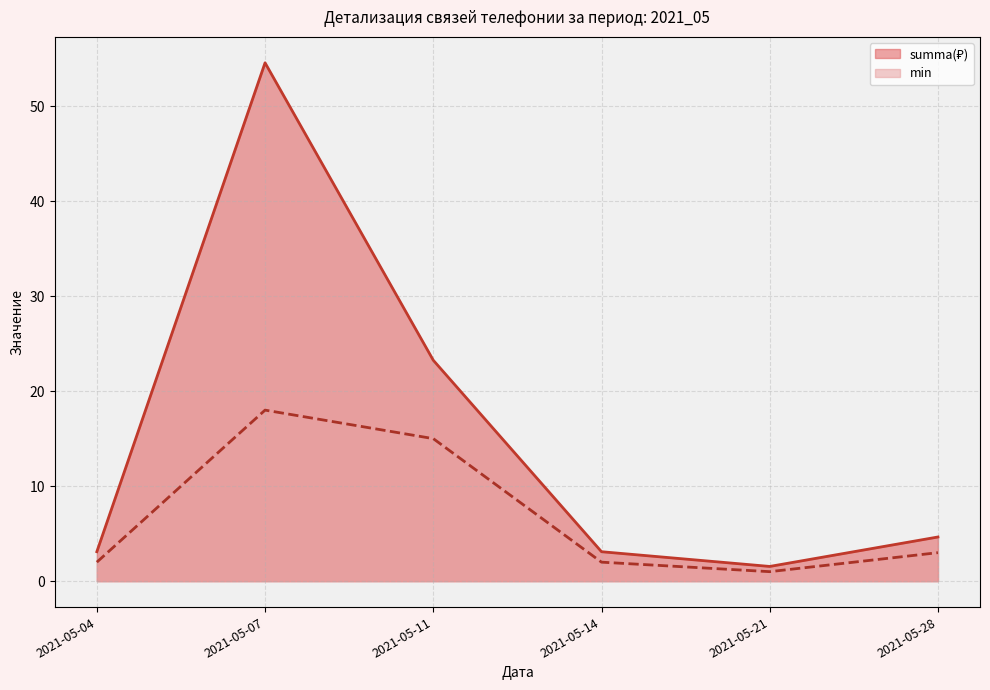

What is the lowest value of the summa series?

1.6